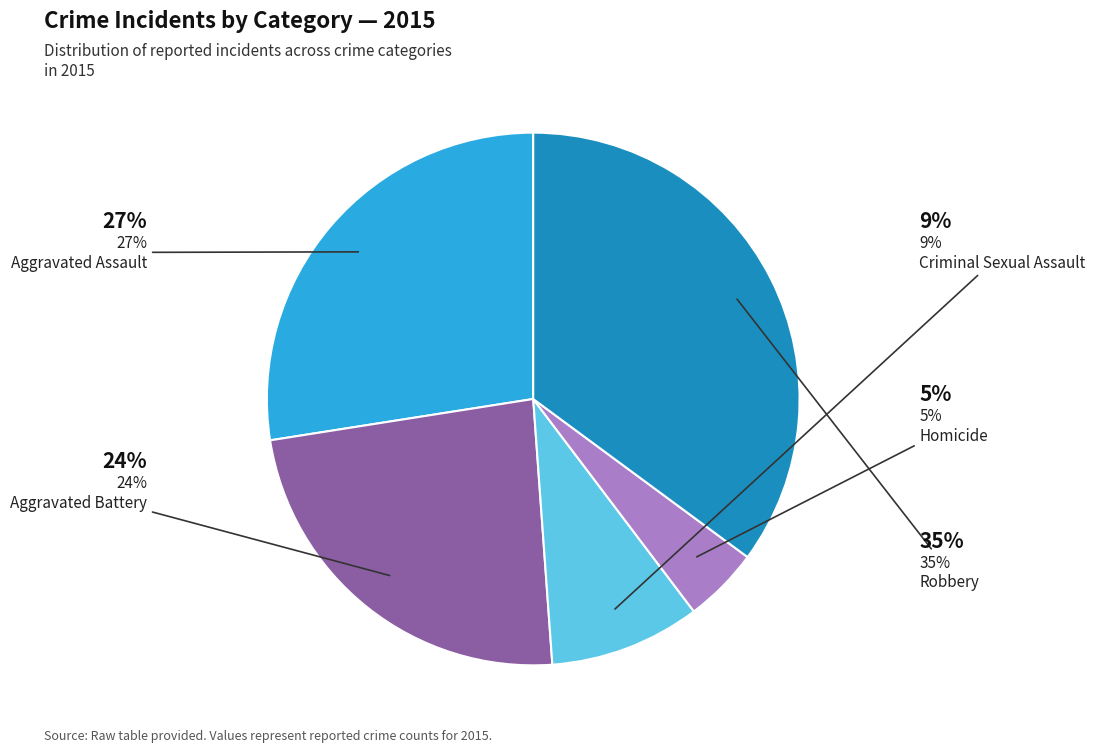

Does any single category account for the majority?

No